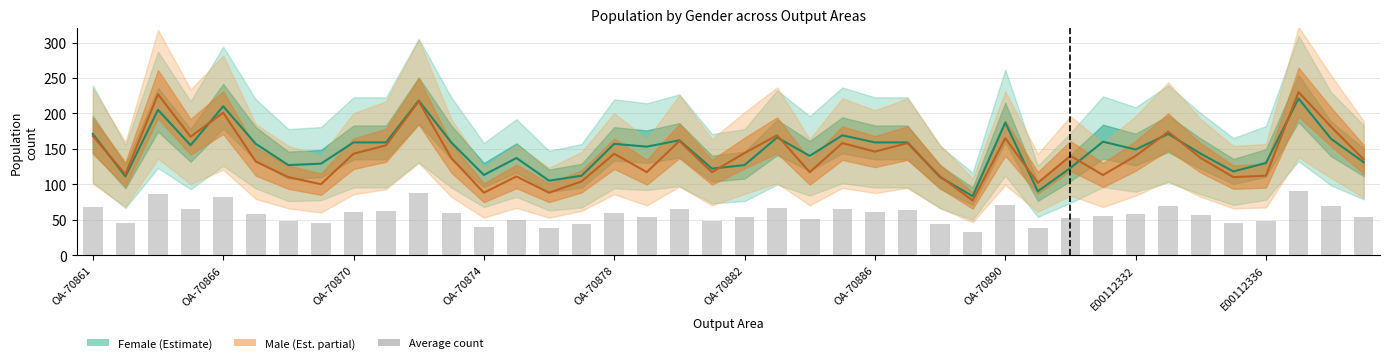

The count series shows 90.8 at 17. True or false?

False